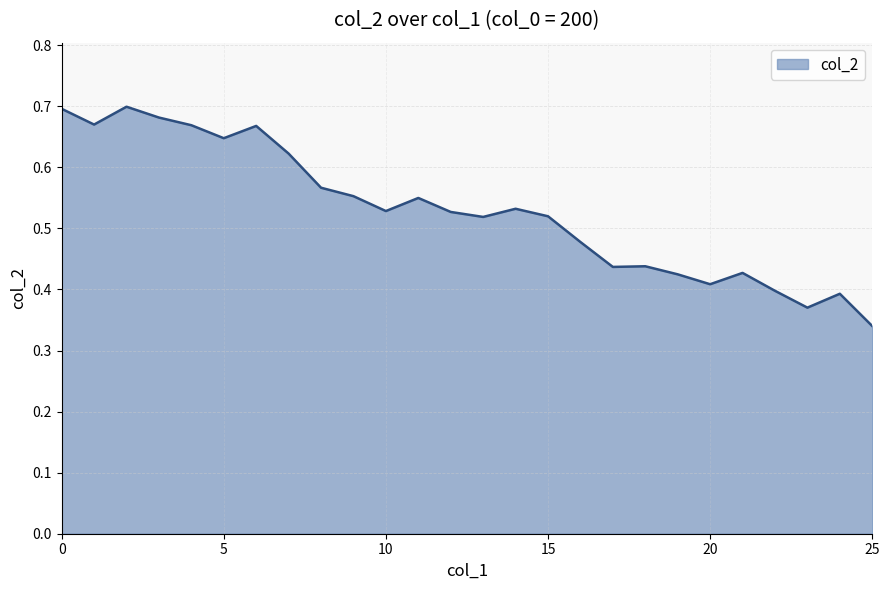

What is the sum of all values?

13.8